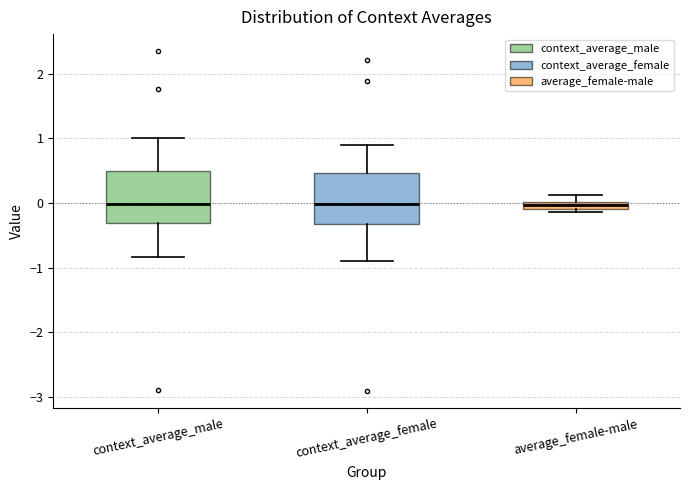

Where is the upper edge of the box for average_female-male on the y-axis? The values are not printed on the chart, so give them approximately, as read against the axis.

0.0